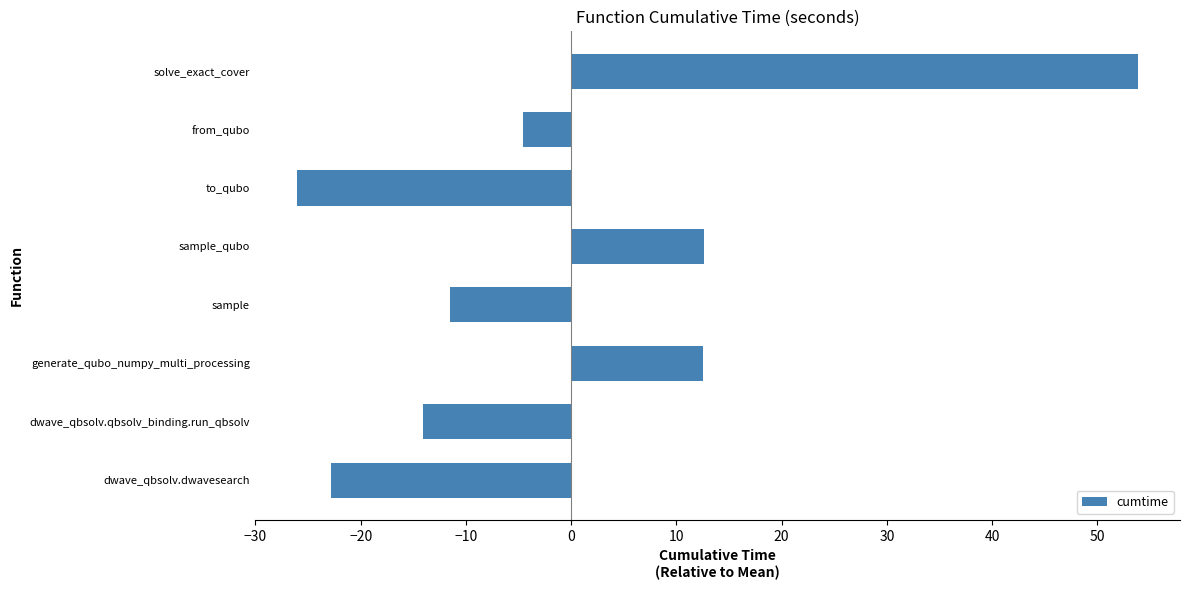

What is the difference between the values at sample and to_qubo?

14.5